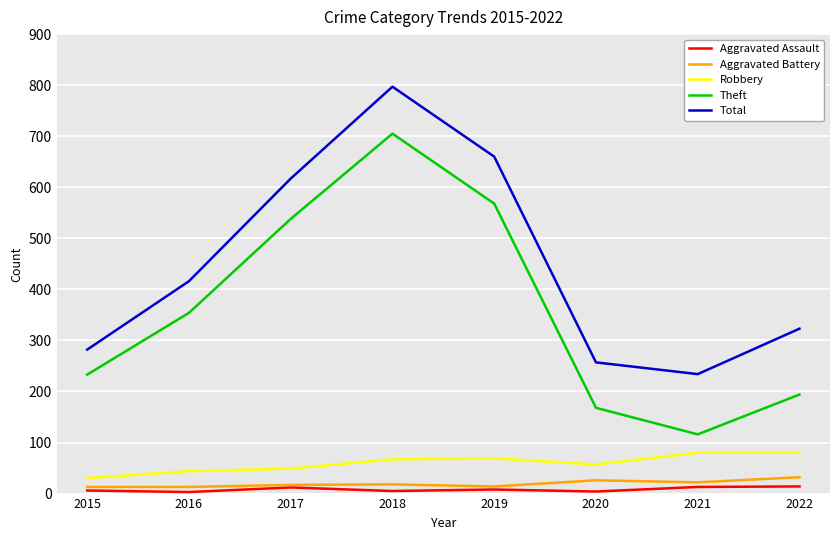

Is this an area chart (filled region under the line)?

No